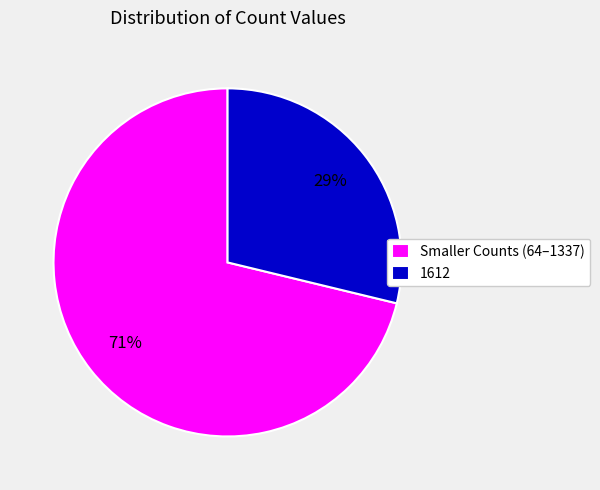

How many slices are in this pie chart?

2